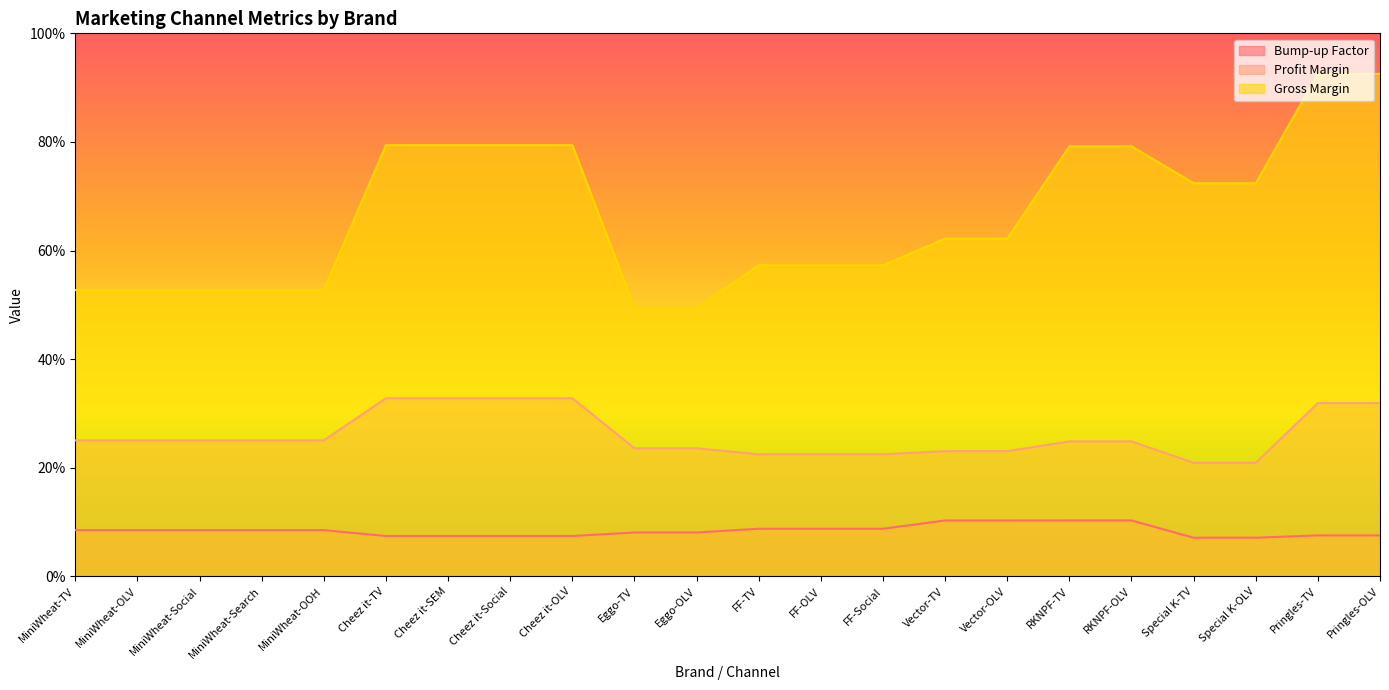

Reading right to left, list all the values displayed in this chart.

Bump-up Factor: 1.1	1.1	1.1	1.1	1.5	1.5	1.5	1.5	1.3	1.3	1.3	1.2	1.2	1.1	1.1	1.1	1.1	1.3	1.3	1.3	1.3	1.3
Profit Margin: 4.8	4.8	3.1	3.1	3.7	3.7	3.5	3.5	3.4	3.4	3.4	3.5	3.5	4.9	4.9	4.9	4.9	3.8	3.8	3.8	3.8	3.8
Gross Margin: 13.9	13.9	10.9	10.9	11.9	11.9	9.3	9.3	8.6	8.6	8.6	7.4	7.4	11.9	11.9	11.9	11.9	7.9	7.9	7.9	7.9	7.9